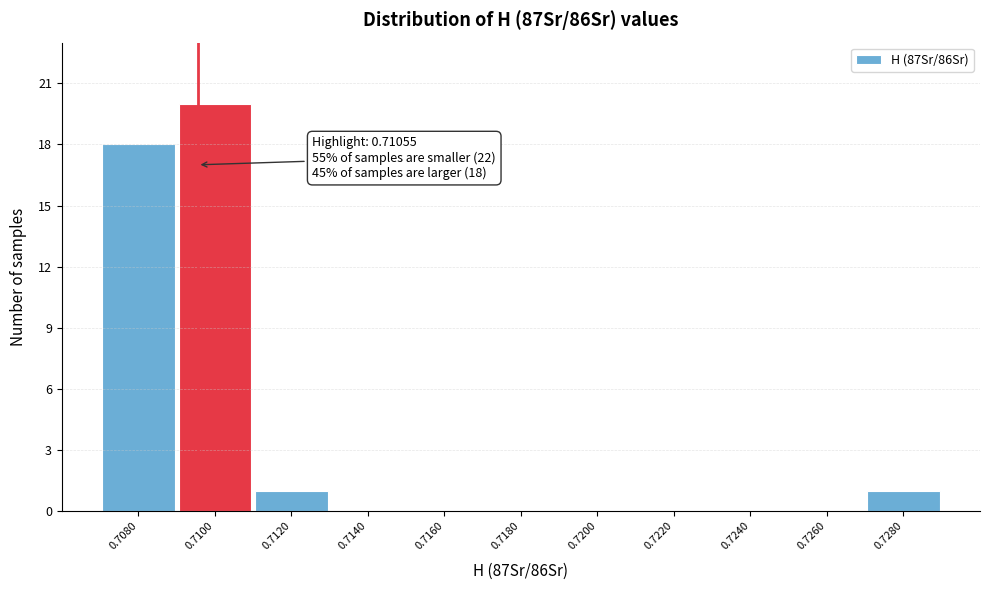

Reading right to left, extract all data points from this chart.

0.7280=1	0.7260=0	0.7240=0	0.7220=0	0.7200=0	0.7180=0	0.7160=0	0.7140=0	0.7120=1	0.7100=20	0.7080=18